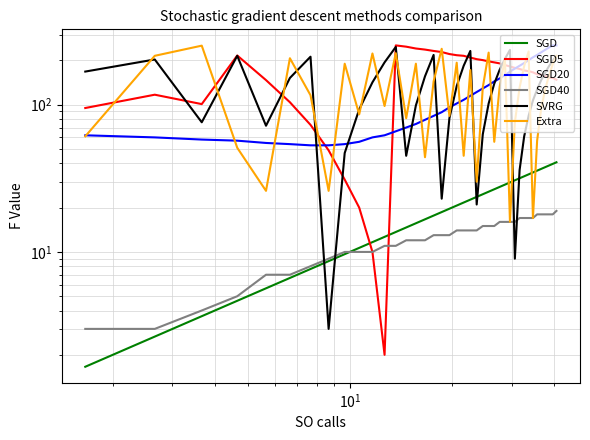

True or false: Extra and SGD40 cross at least once.

False